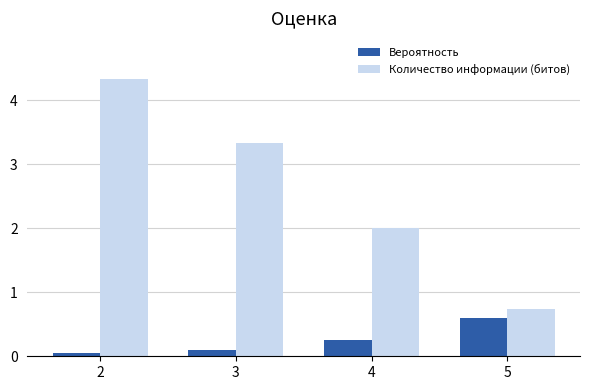

The value of Количество информации (битов) at 3 is 3.3. True or false?

True